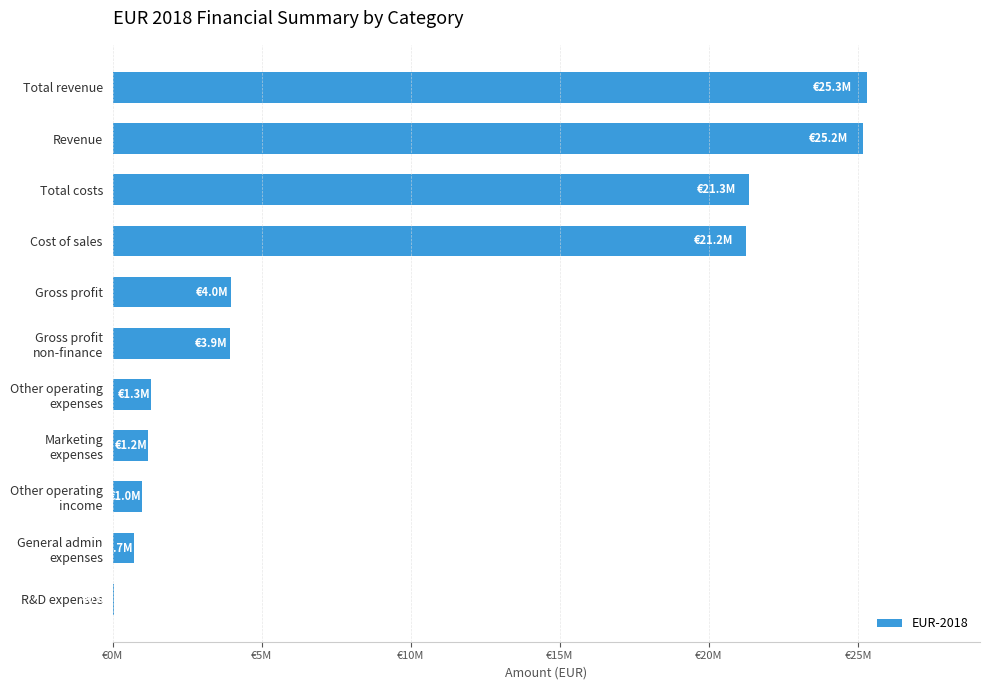

How many data points are above 3923491?

5